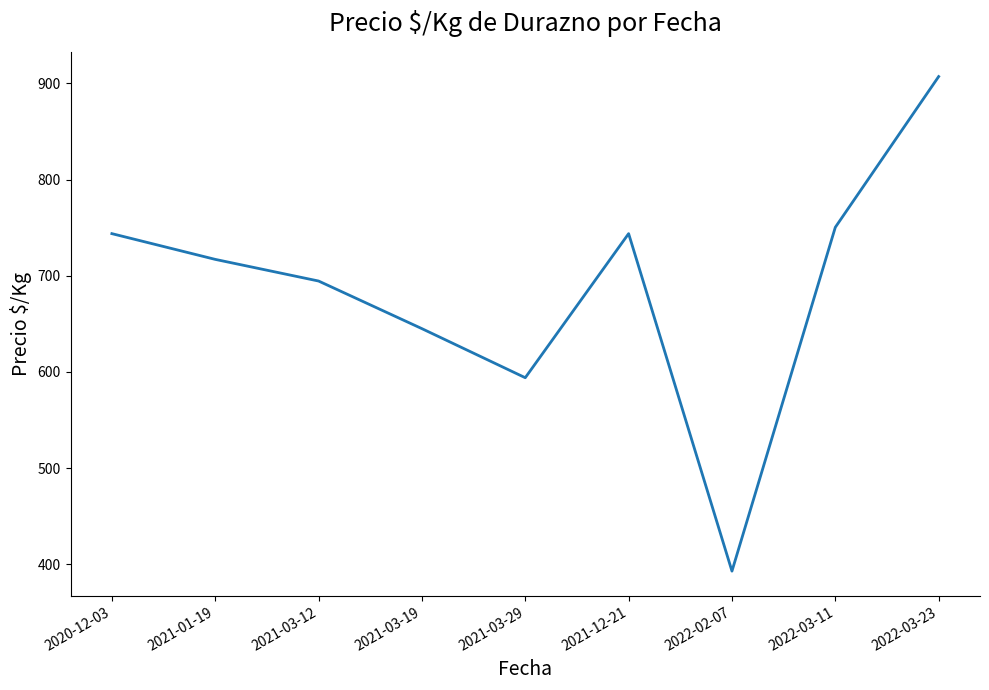

Is it true that the value at 2021-03-29 is 1030.4?

False